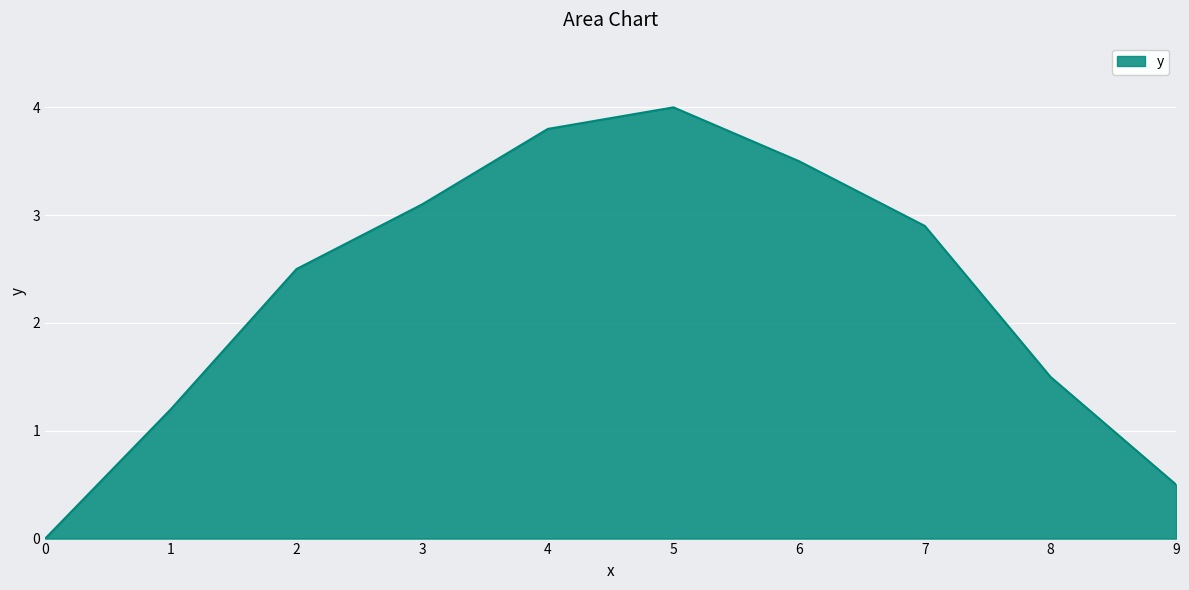

What is the difference between the maximum and minimum values?

4.0